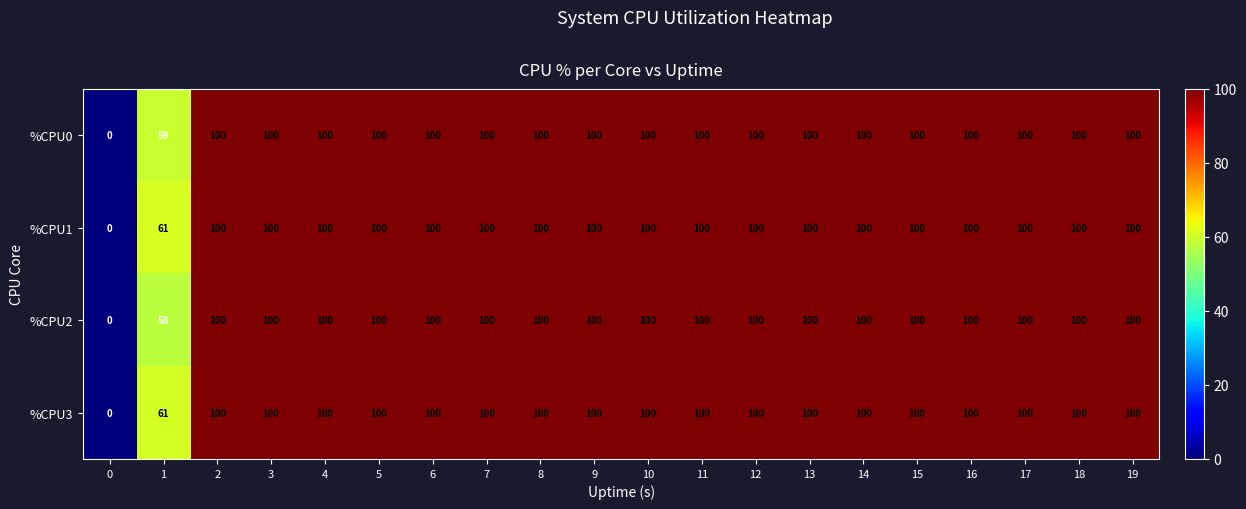

The value of %CPU1 at 10 is 100. True or false?

True